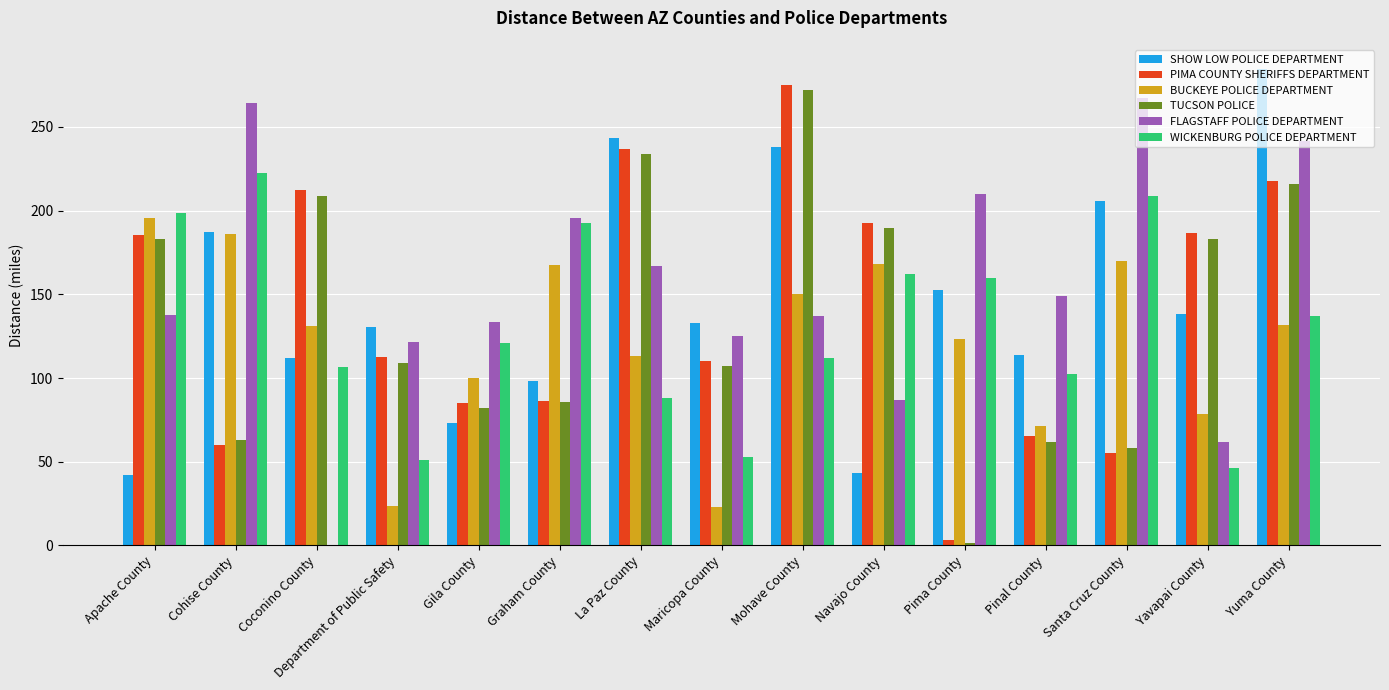

What value does the BUCKEYE POLICE DEPARTMENT series have at Graham County?

167.3